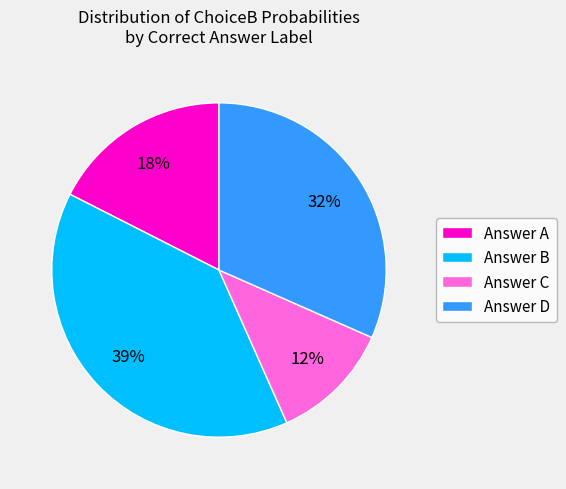

The Answer A slice represents 26% of the pie. True or false?

False